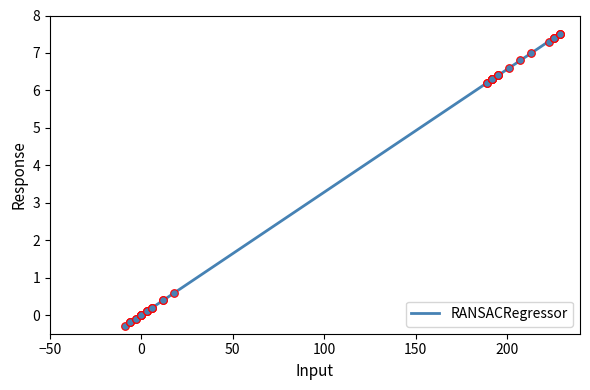

What is the change in value from 12 to 39?

+6.4